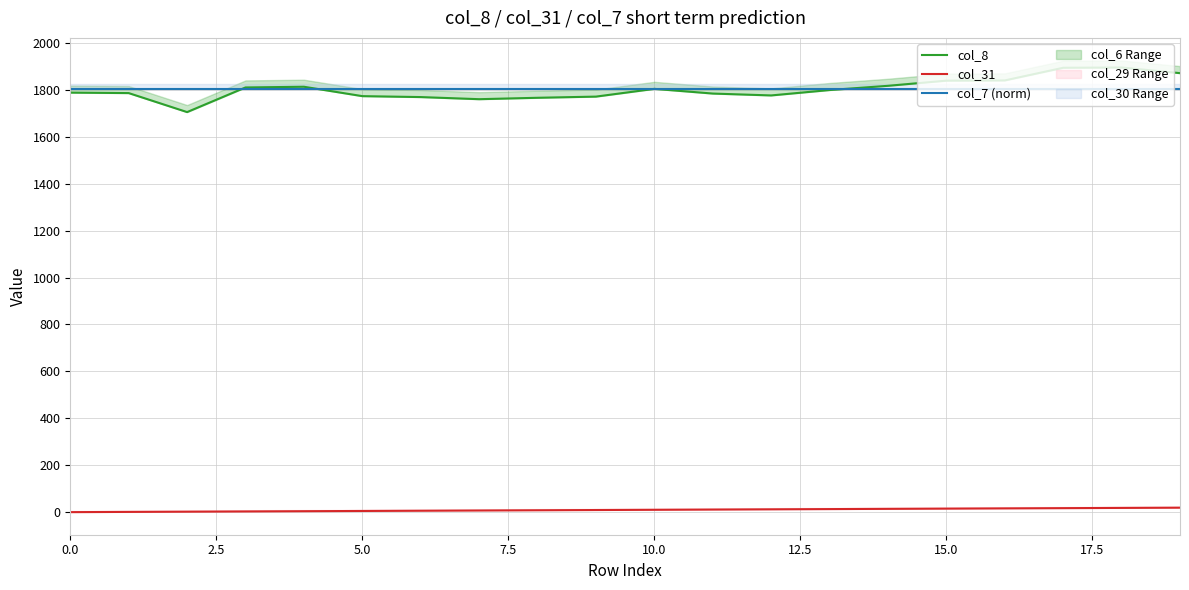

What is the sum of all col_31 values?

190